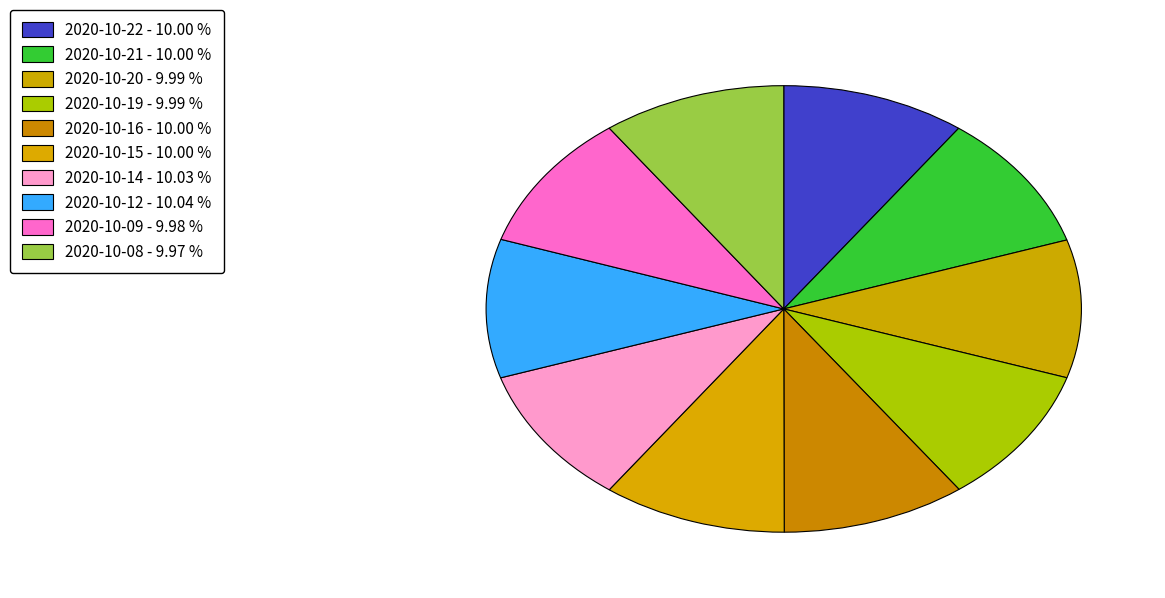

To the nearest percent, what portion does 2020-10-14 represent?

10%